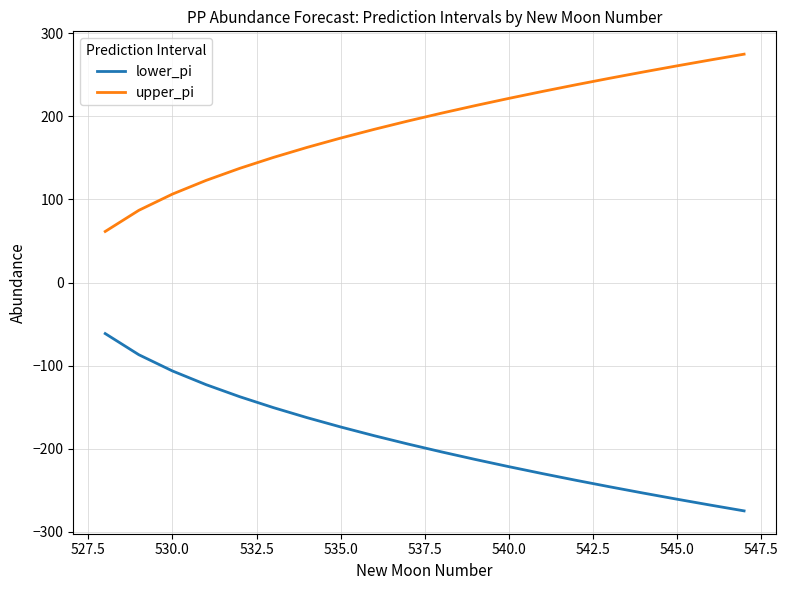

What is the difference between the maximum and minimum values in the lower_pi series?

213.4